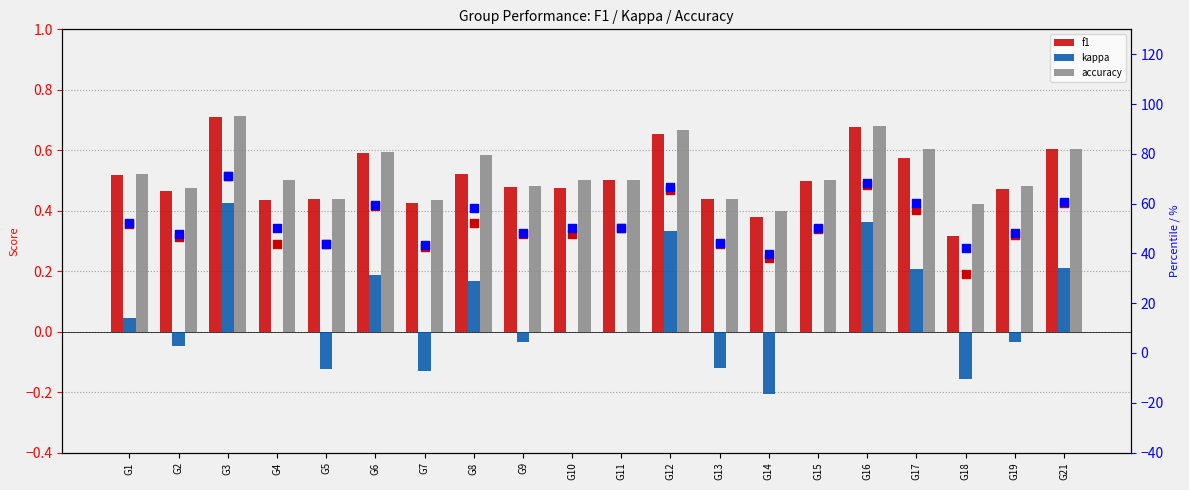

At which category is the sum across all series the highest?

G3